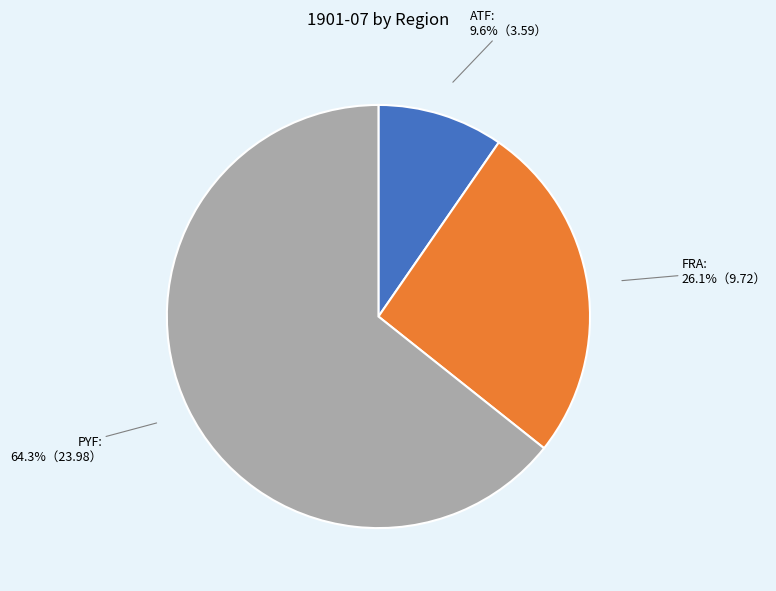

To the nearest percent, what is the combined percentage of PYF and FRA?

90%